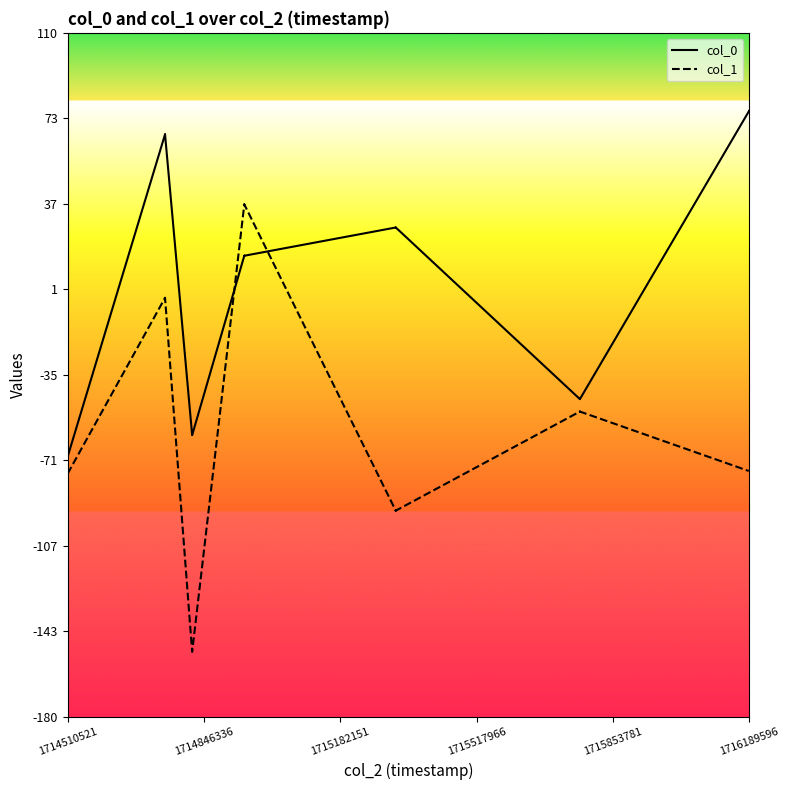

True or false: col_1 has a value of -107.5 at 1716189596.

False